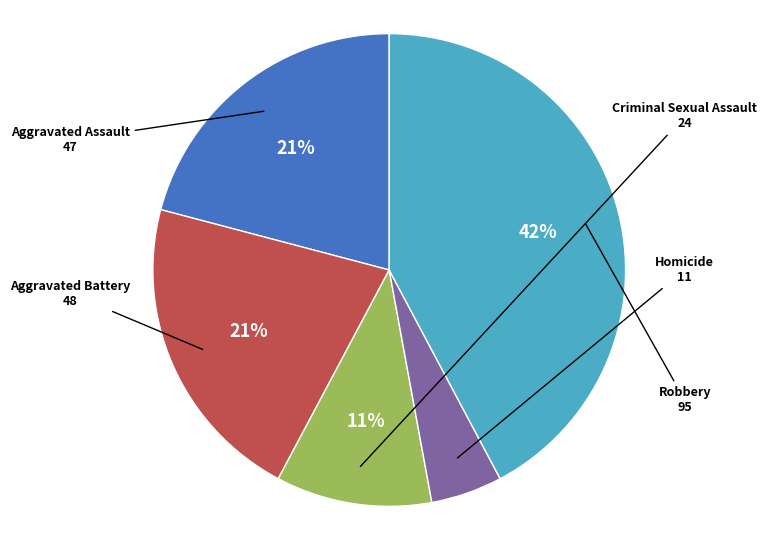

Which has a higher value, Homicide or Aggravated Battery?

Aggravated Battery